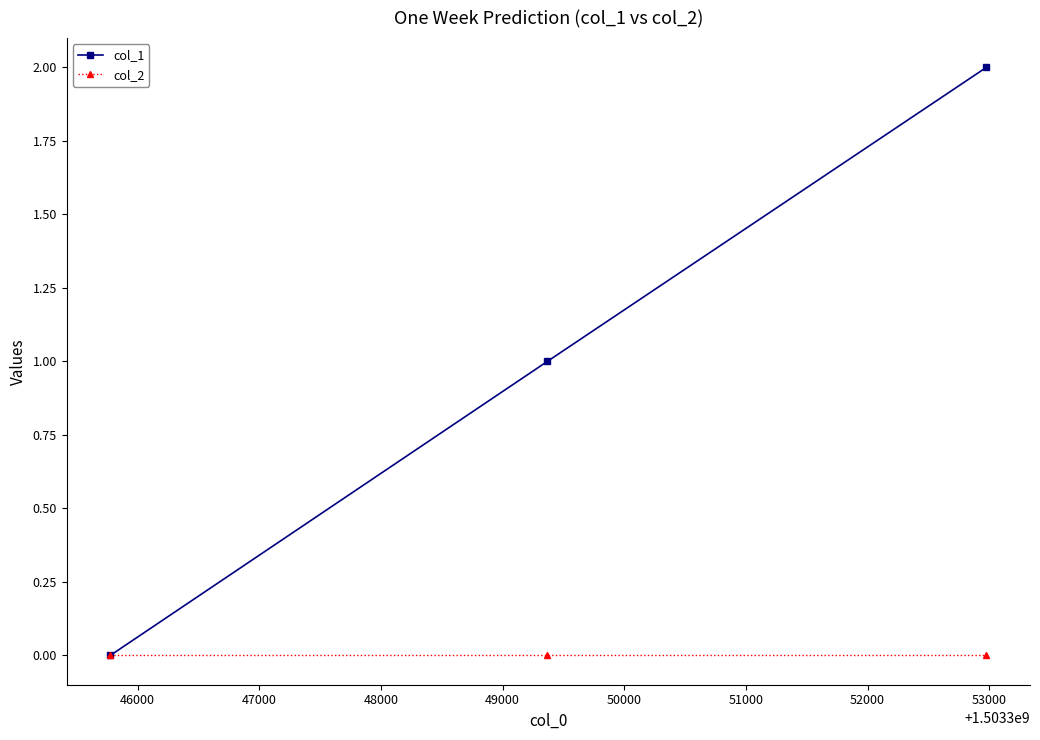

Rank the series by their maximum value, from lowest to highest.

col_2, col_1